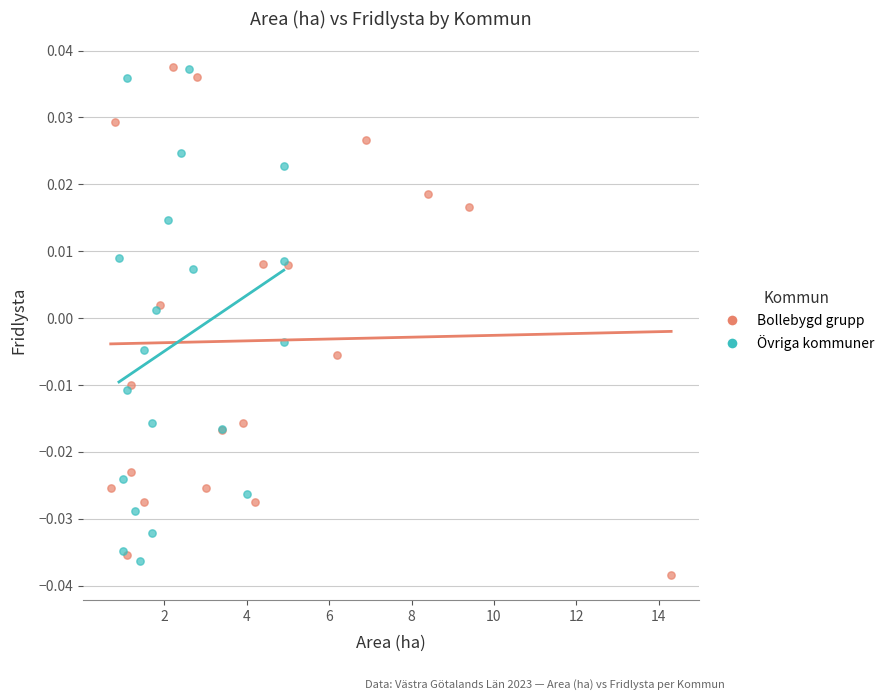

Which series reaches the minimum Y coordinate?

Bollebygd grupp